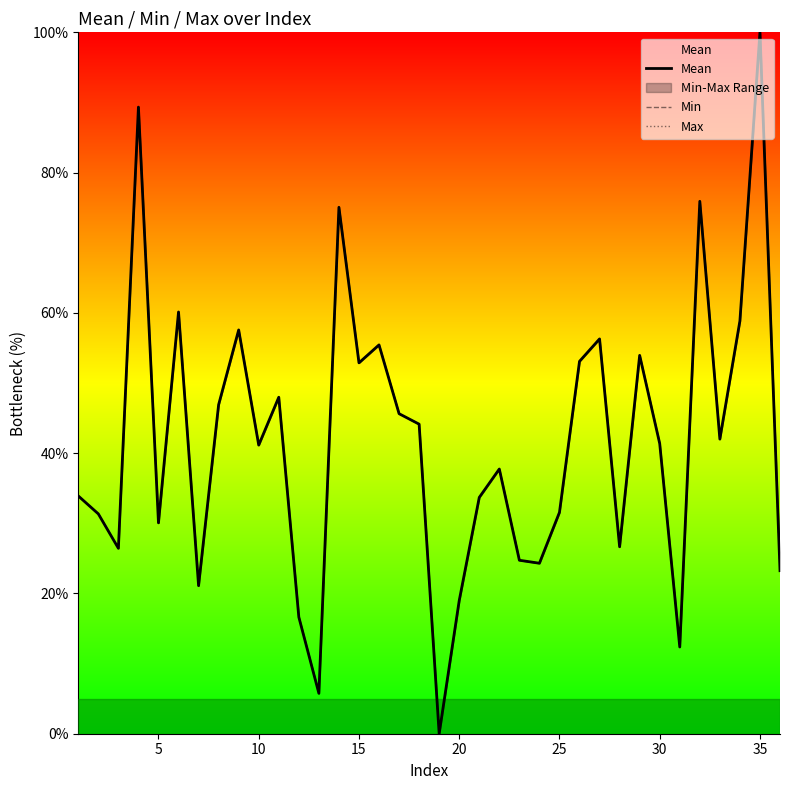

Which has a higher value, 10 or 9?

9